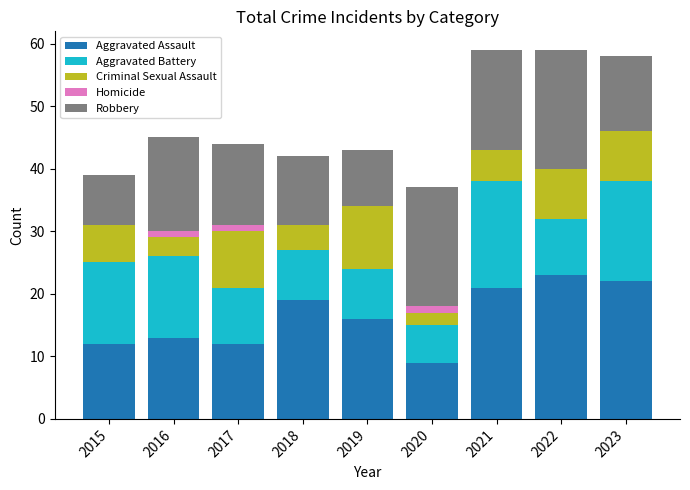

What is the highest value of the Aggravated Assault series?

23